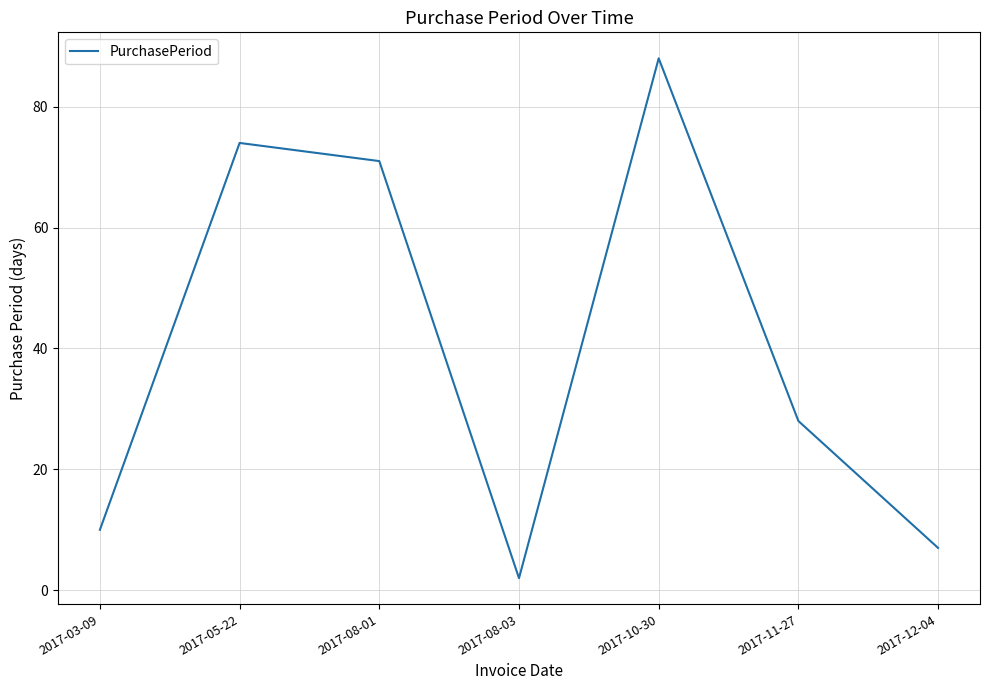

Count the number of data series in this chart.

1